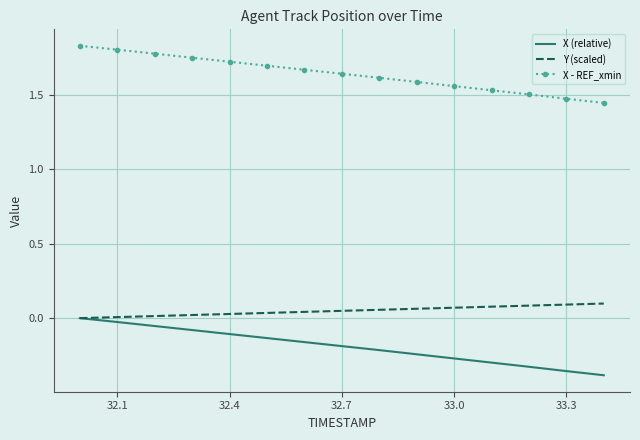

List the series in order of their peak value, highest first.

X - REF_xmin, Y (scaled), X (relative)